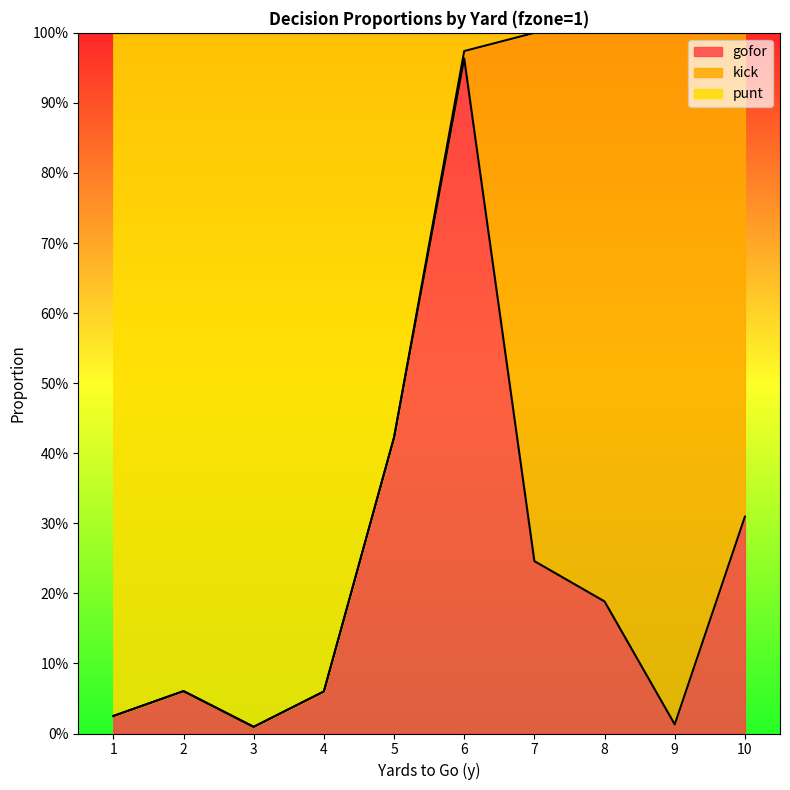

What is the total value across all series at 7?

1.2